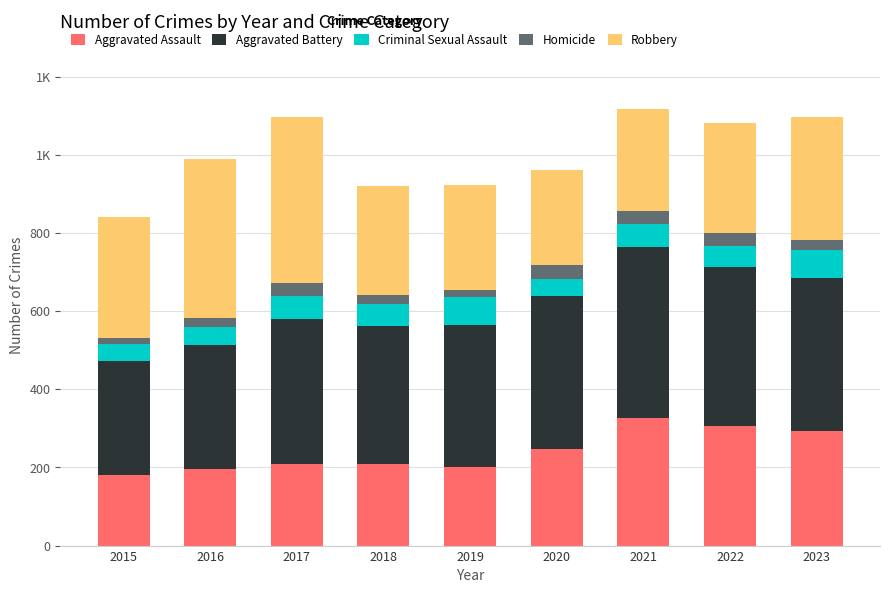

Does the chart contain any negative values?

No